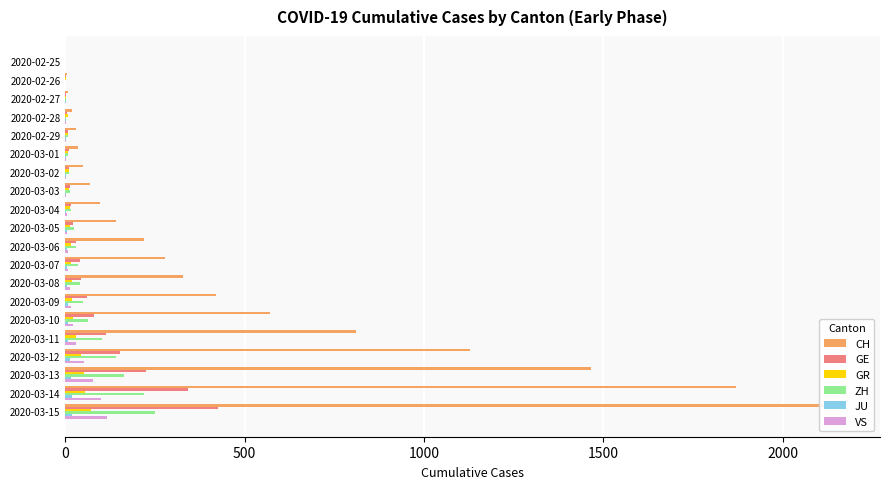

What is the sum of all JU values?

114